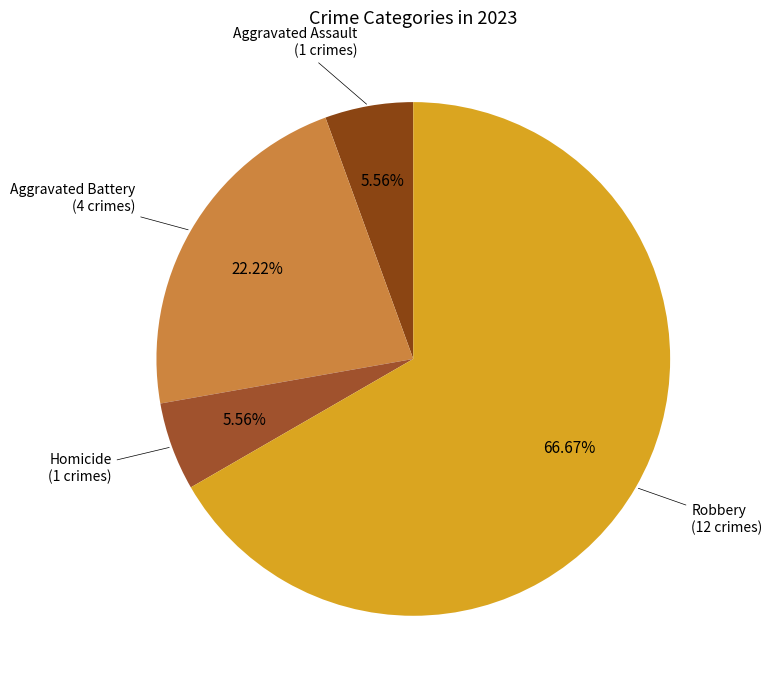

How many segments does this pie chart have?

4